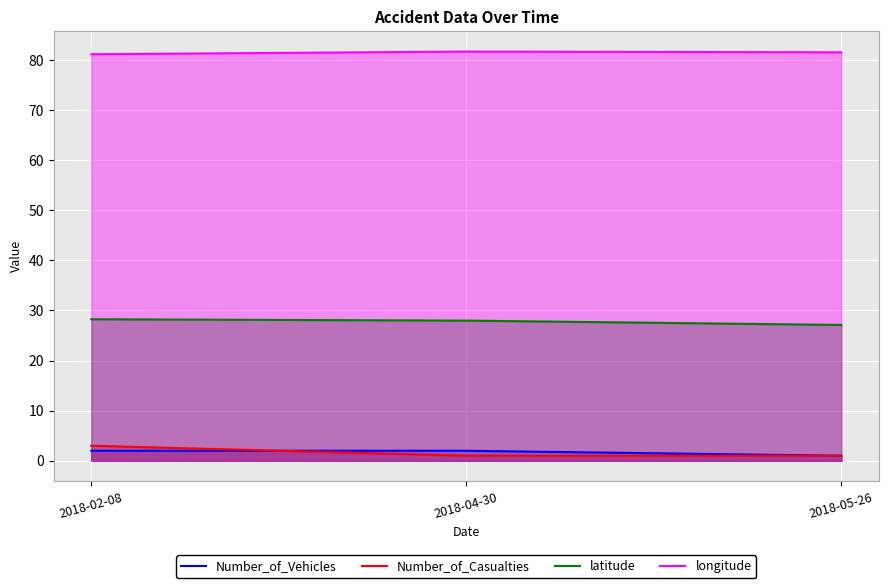

Which series has the largest total across all categories?

longitude